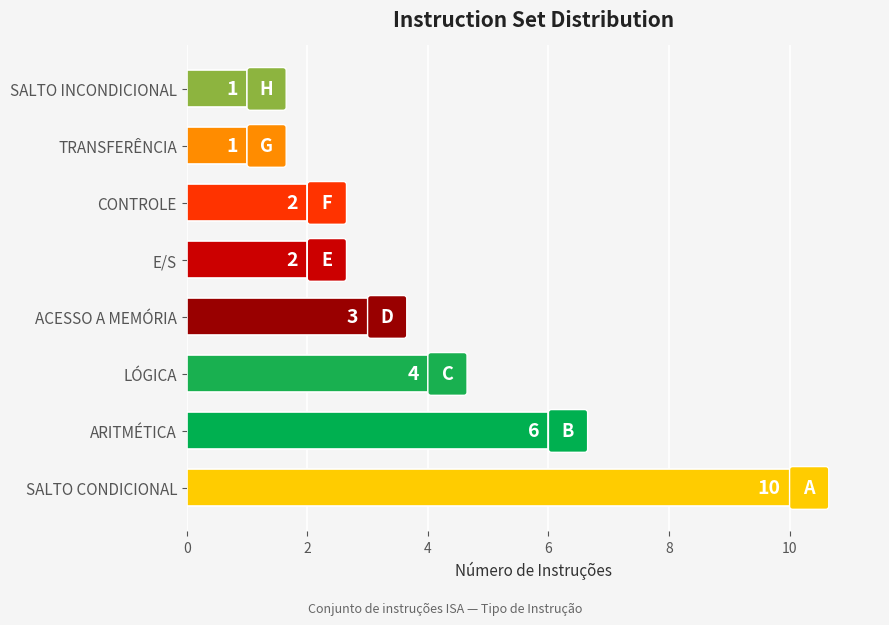

Reading bottom to top, extract all data points from this chart.

10	6	4	3	2	2	1	1